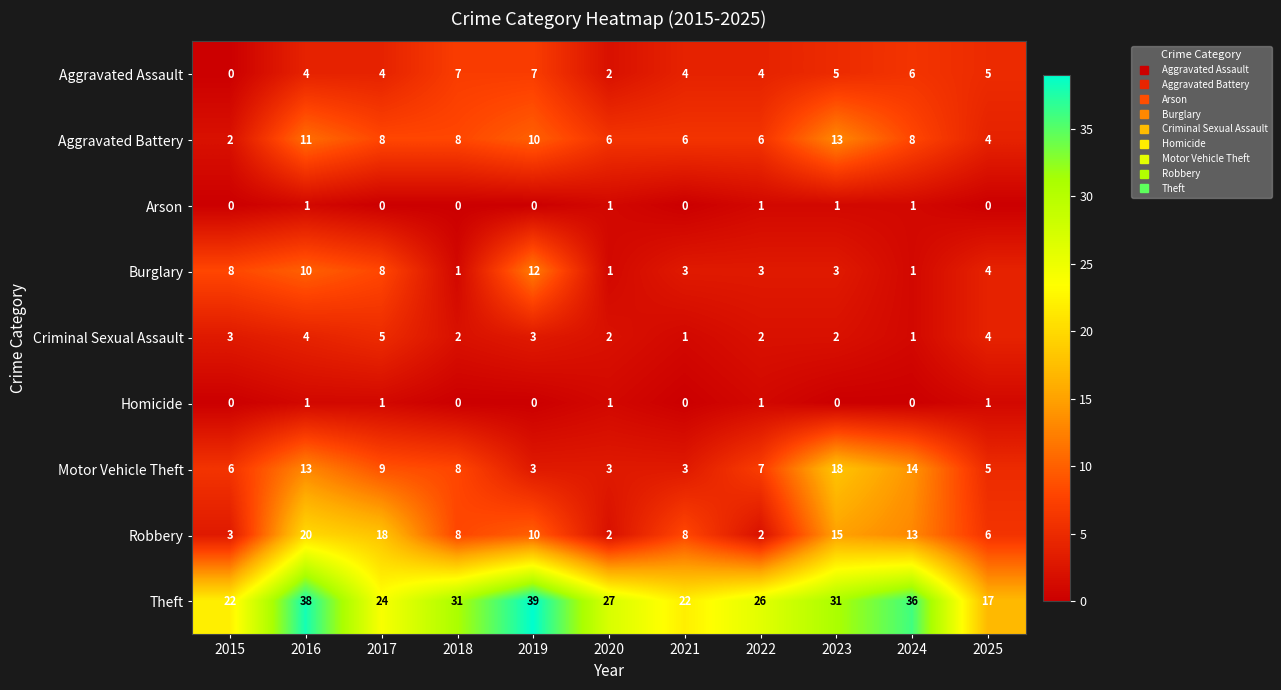

What is the difference between the maximum and minimum values in the Burglary series?

11